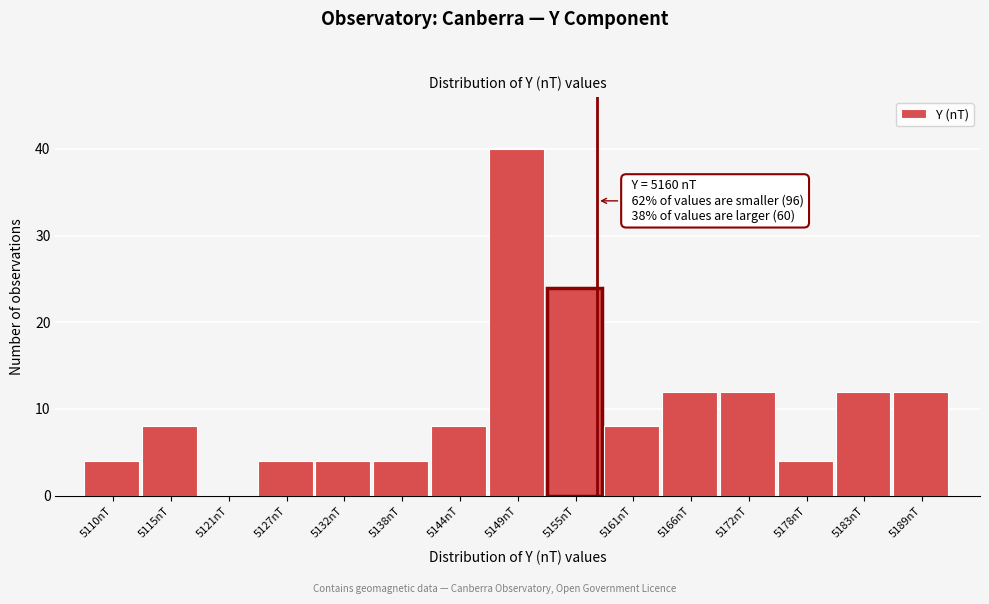

Reading left to right, transcribe all the data shown in this chart.

5110nT=4	5115nT=8	5121nT=0	5127nT=4	5132nT=4	5138nT=4	5144nT=8	5149nT=40	5155nT=24	5161nT=8	5166nT=12	5172nT=12	5178nT=4	5183nT=12	5189nT=12